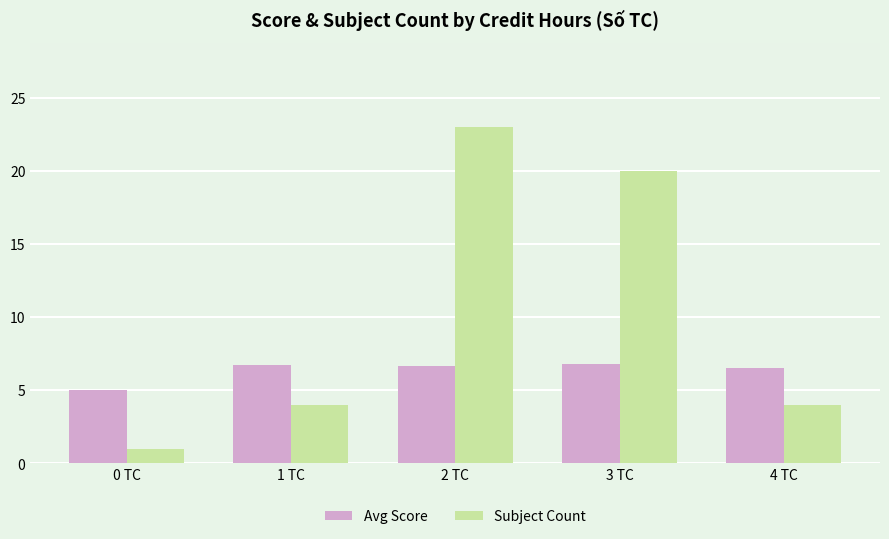

What is the greatest value displayed?

23.0